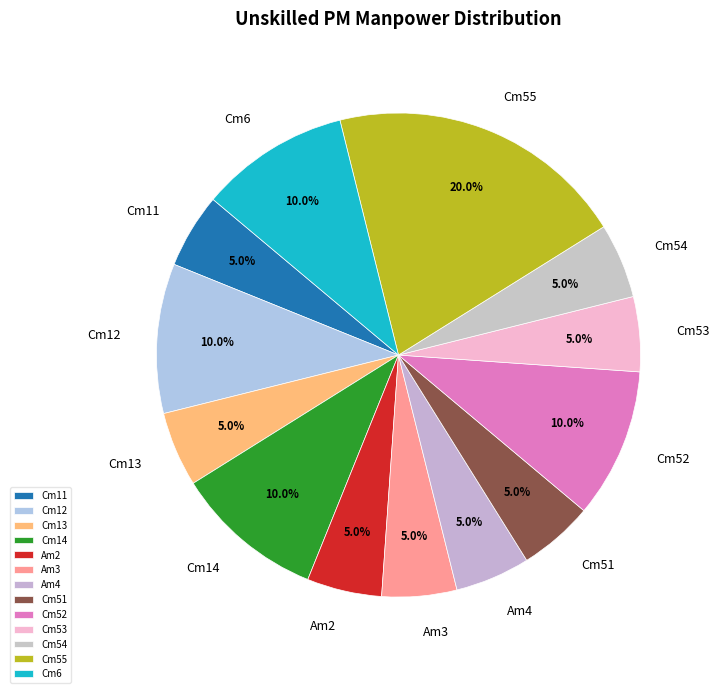

Is there any slice that represents more than half of the pie?

No